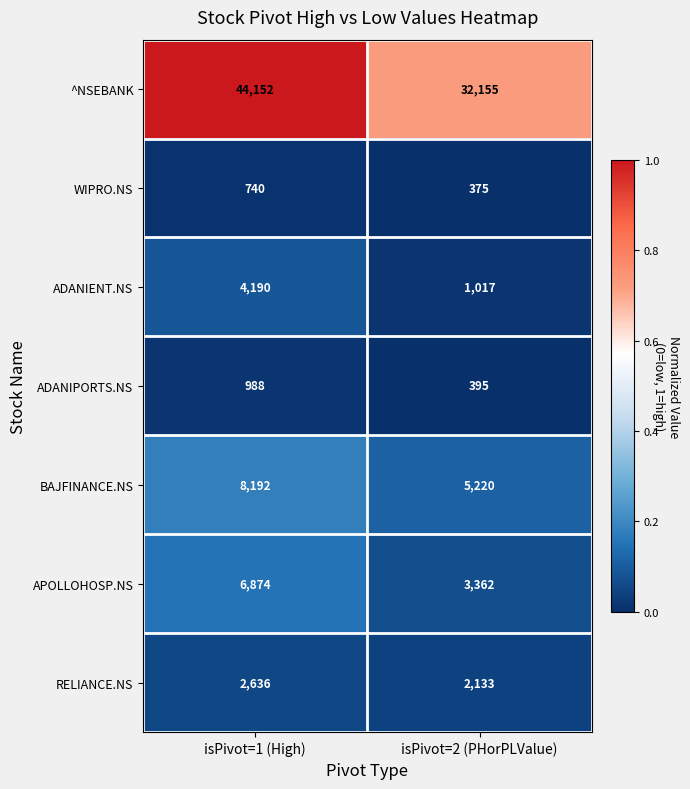

Count the number of data series in this chart.

7